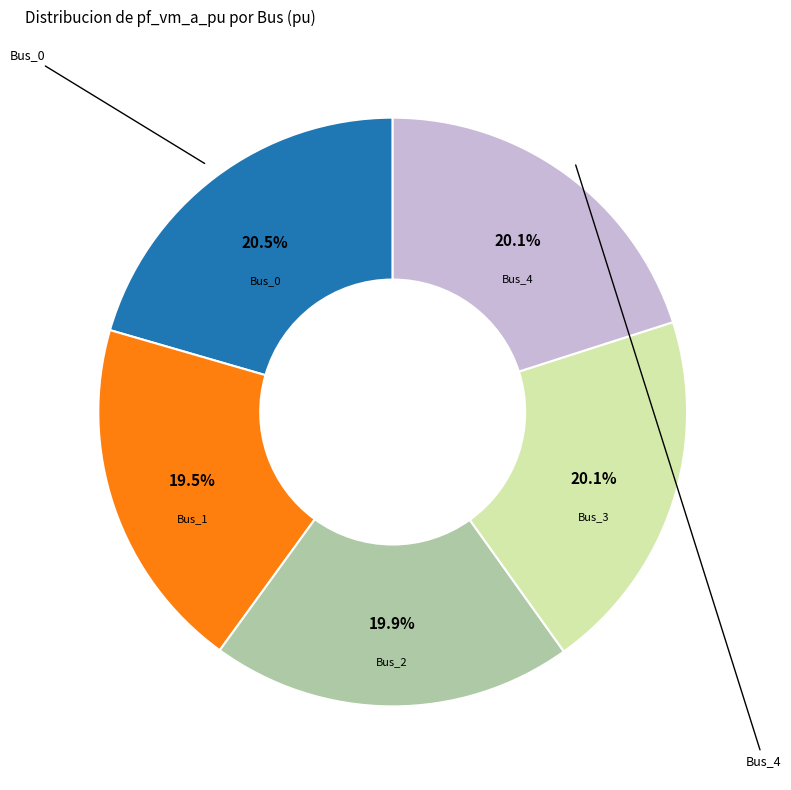

Is there a majority slice in this chart?

No